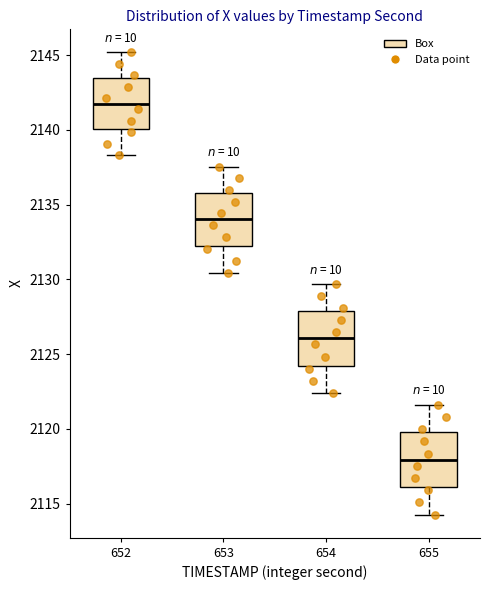

Where does the upper whisker of the box at x = 653 end on the y-axis? The values are not printed on the chart, so give them approximately, as read against the axis.

2137.5